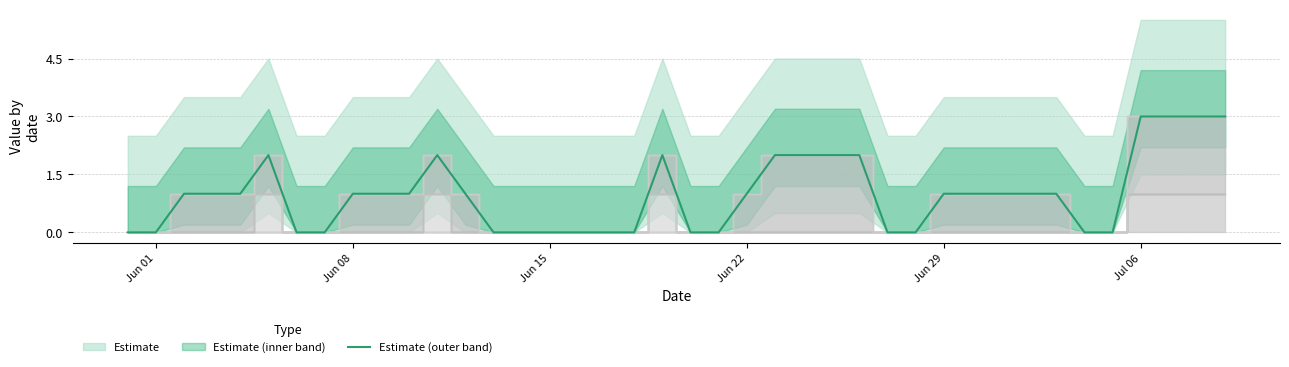

Is it true that the value at Jul 06 is 0?

False